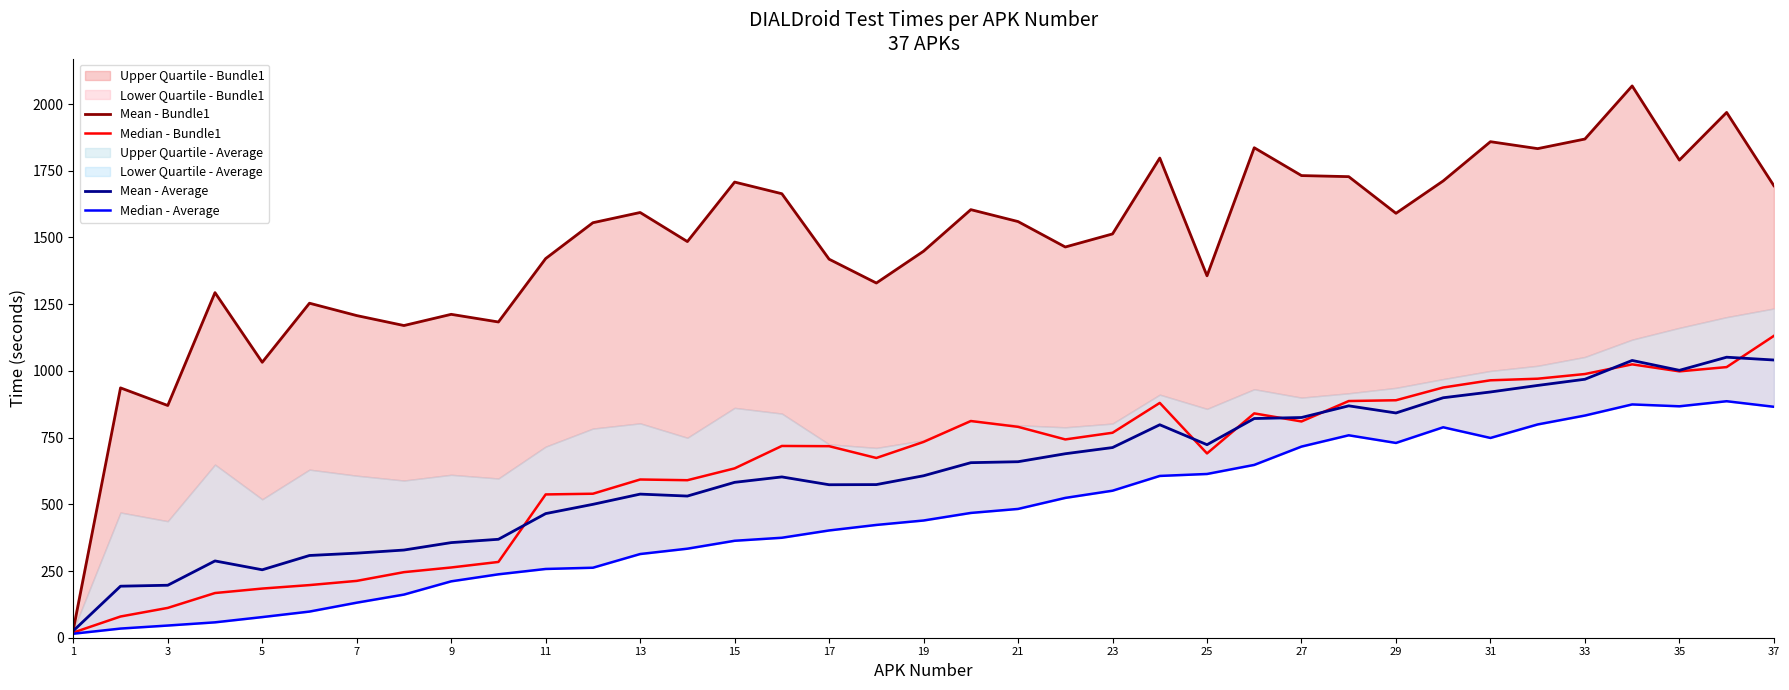

The value of Mean - Bundle1 at 7 is 1207.3. True or false?

True